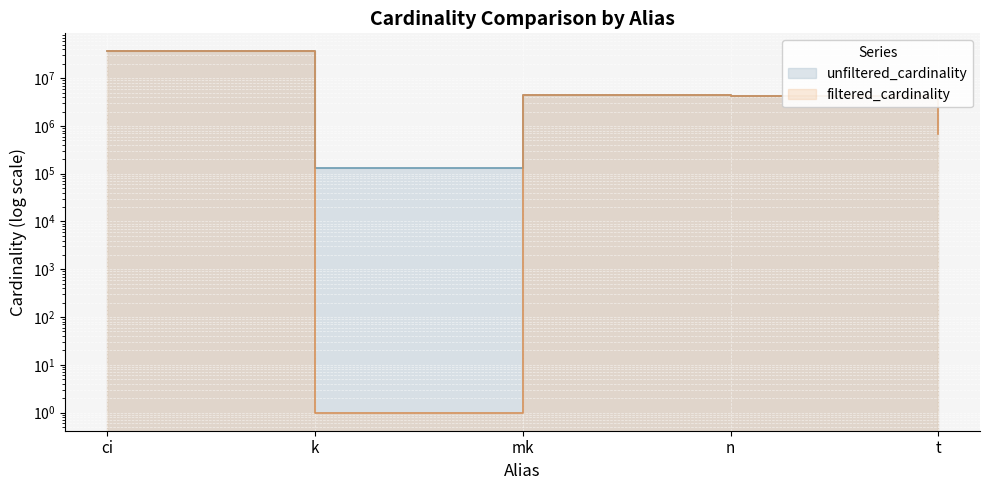

At which category does filtered_cardinality reach its first local peak?

mk